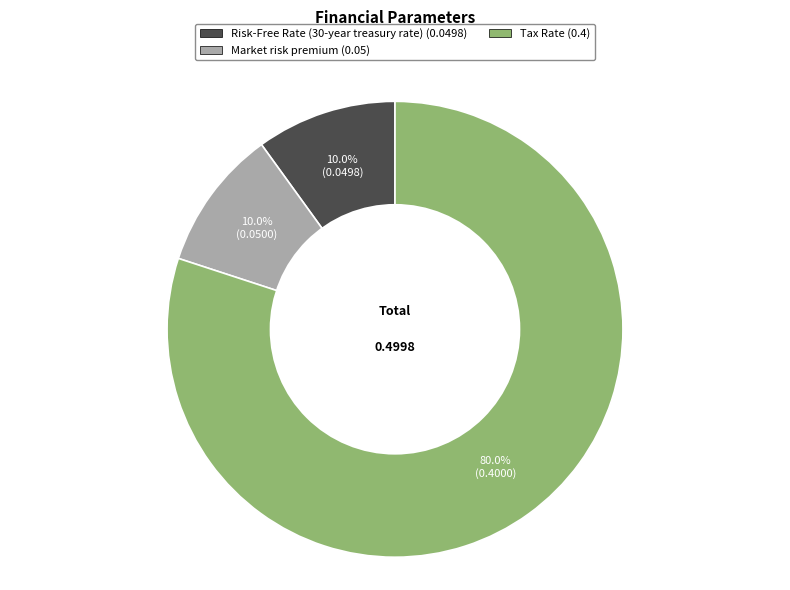

Does any single category account for the majority?

Yes